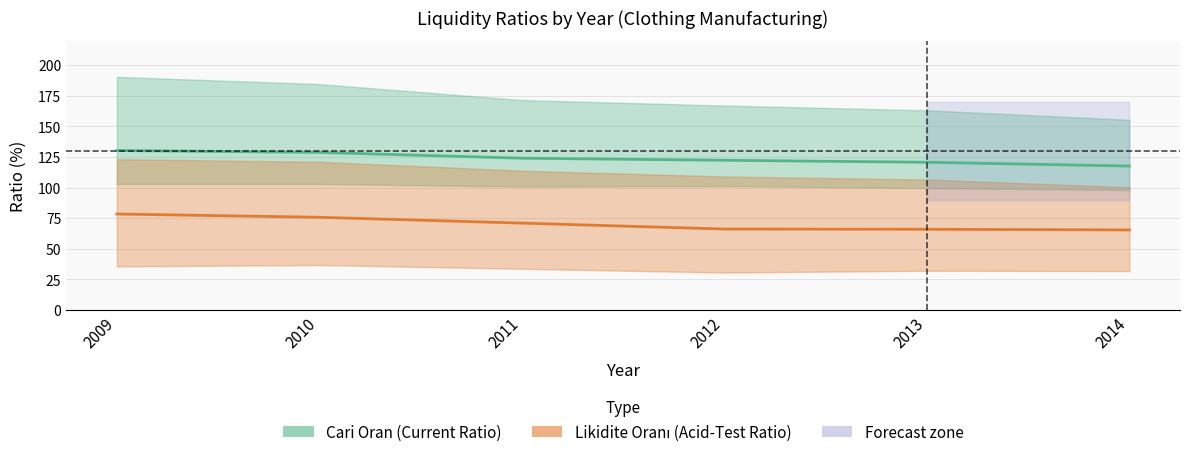

What is the minimum value for Likidite Oranı Q2 (median)?

65.5